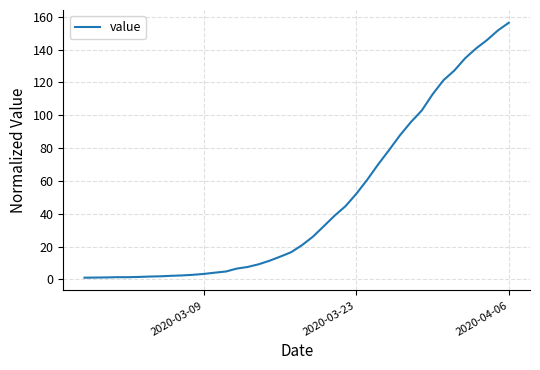

What is the maximum value shown in the chart?

156.3